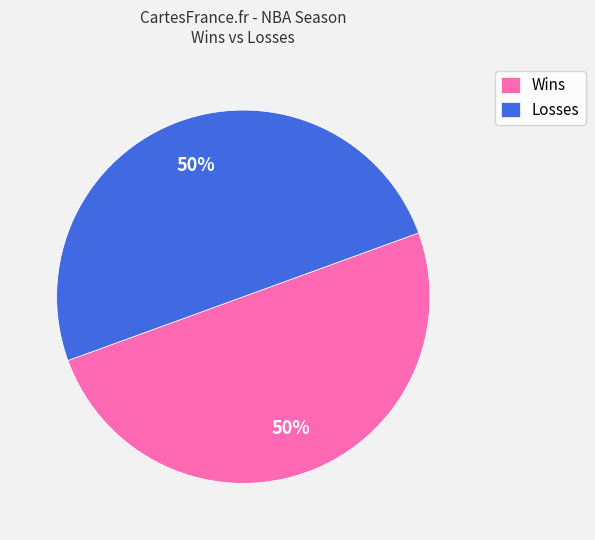

To the nearest percent, what is the average slice percentage?

50%